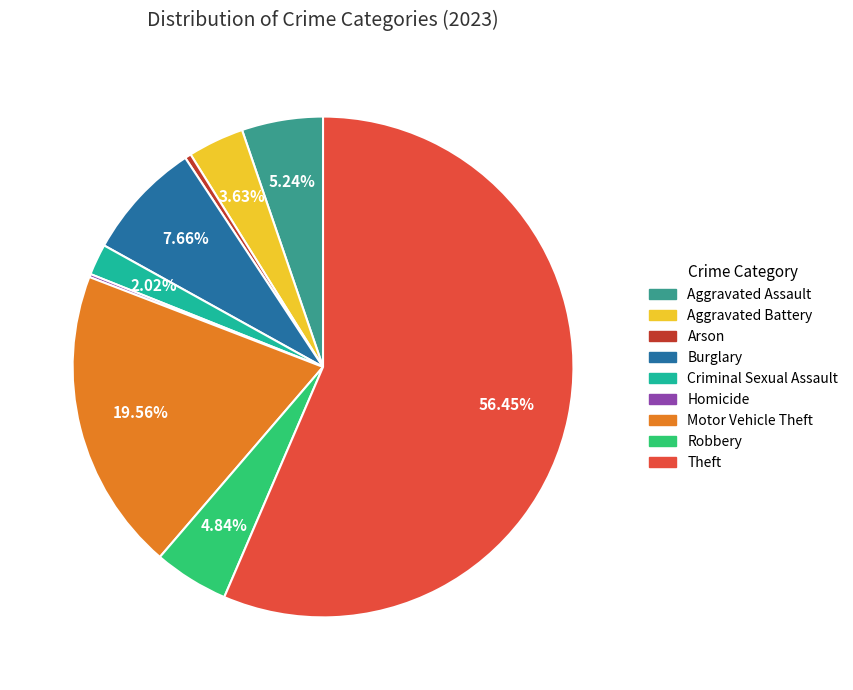

Is the sum of Motor Vehicle Theft and Theft greater than half?

Yes